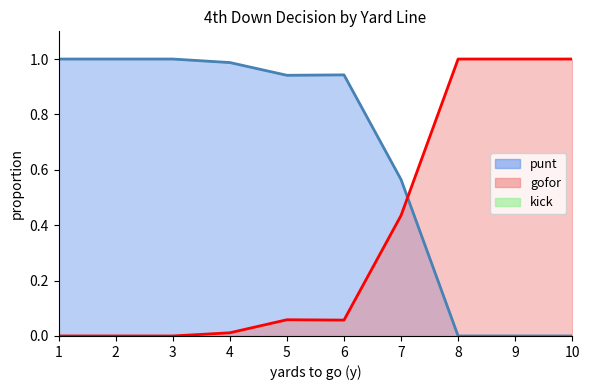

Which series has the widest spread of values?

punt